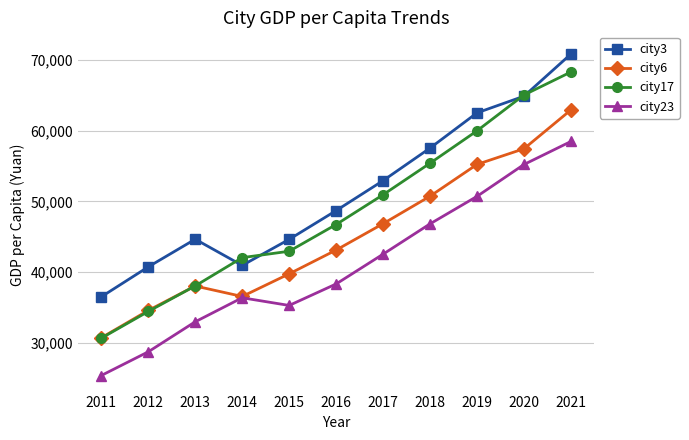

What is the average value of the city23 series?

40984